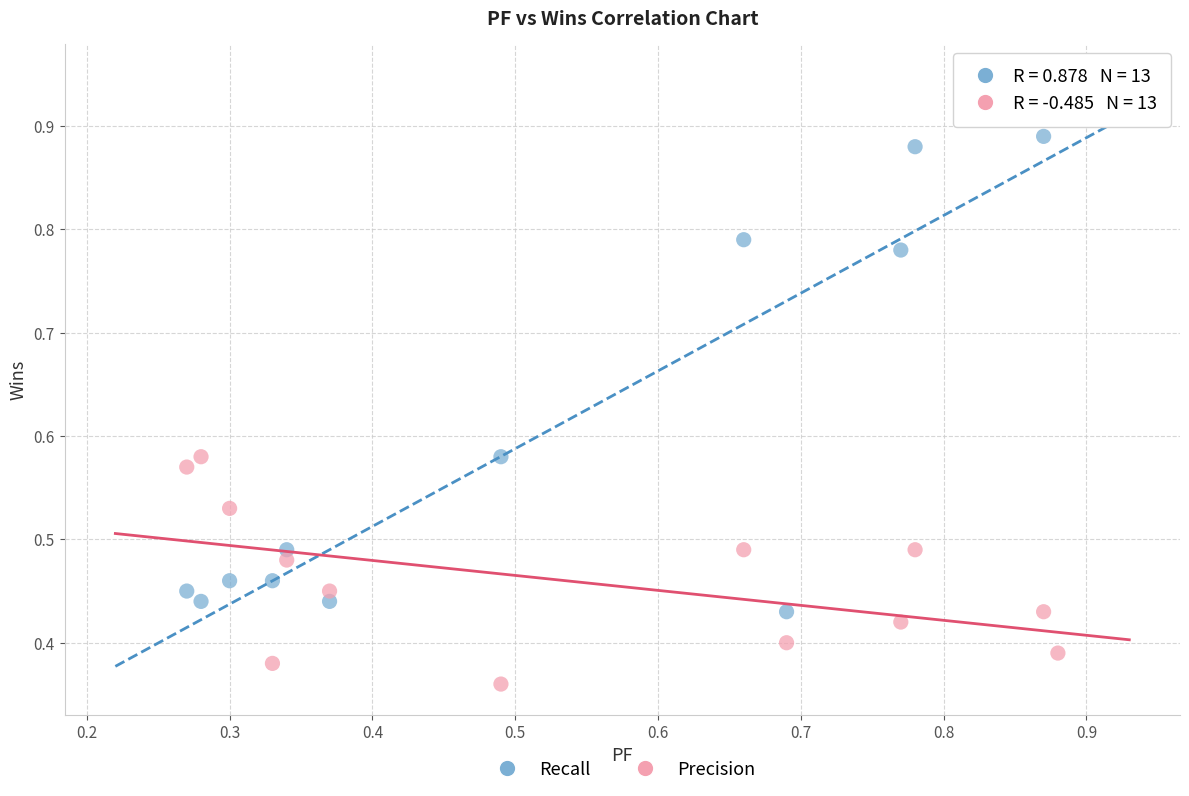

Which series has the widest spread of Y values?

Recall